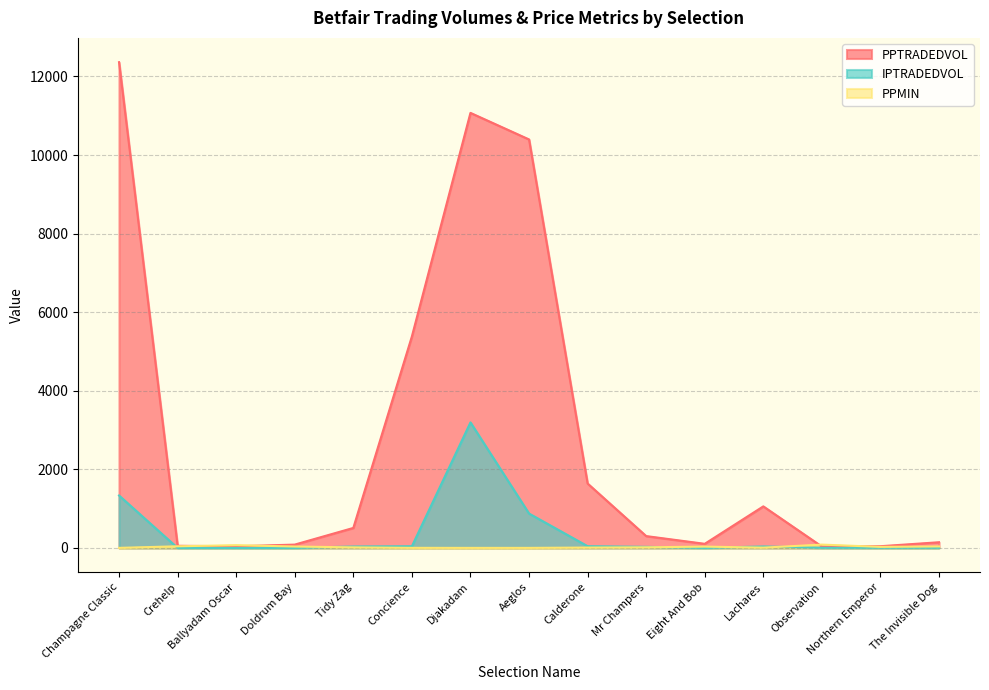

True or false: PPTRADEDVOL has a value of 12.7 at Northern Emperor.

False